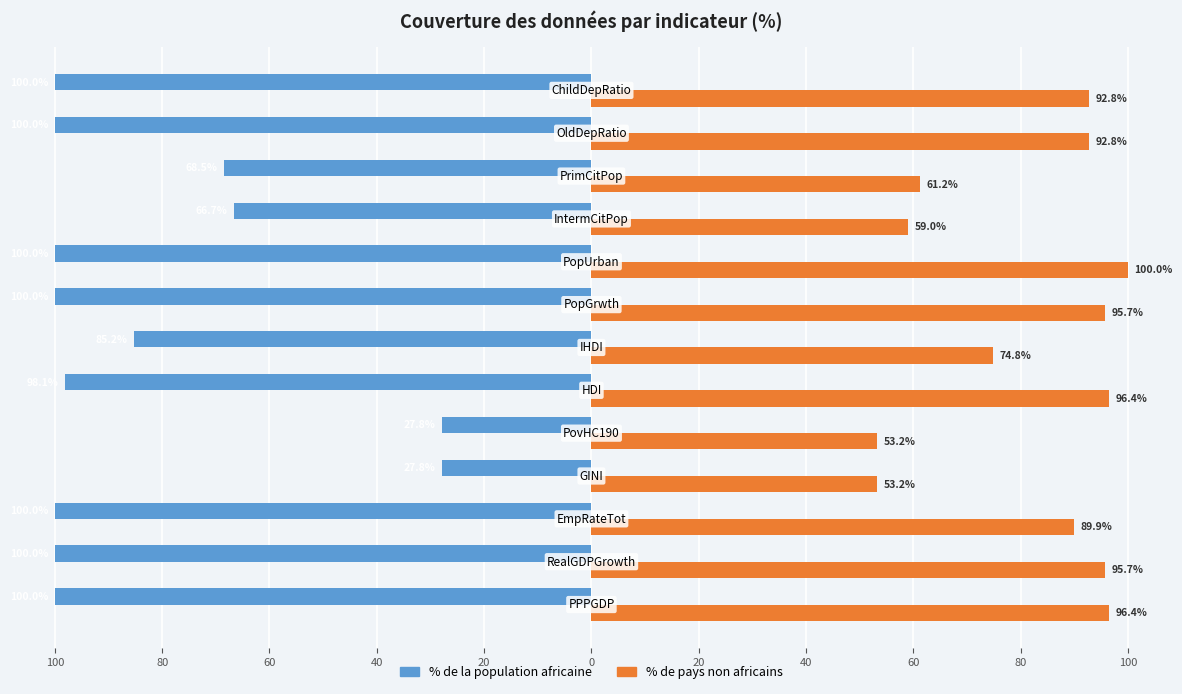

What are all the series names shown in the legend?

% de la population africaine, % de pays non africains